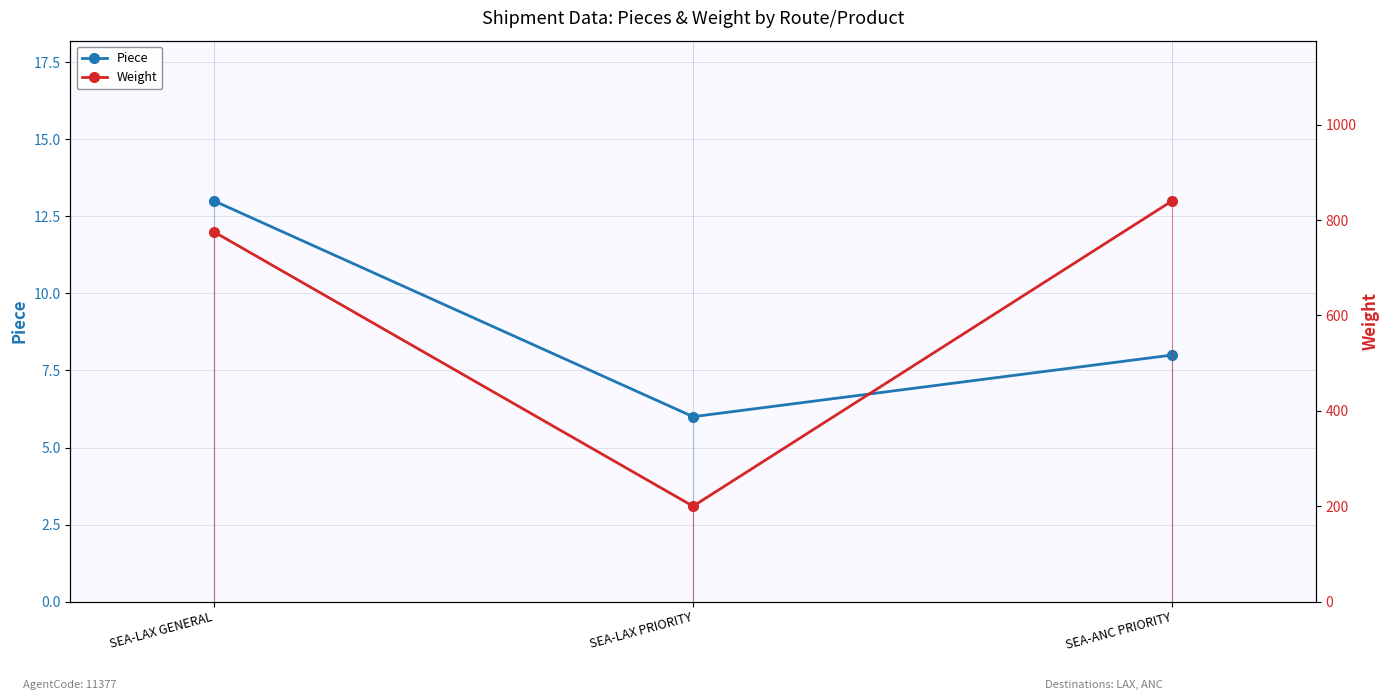

Is it true that Piece equals 6 at SEA-LAX GENERAL?

False